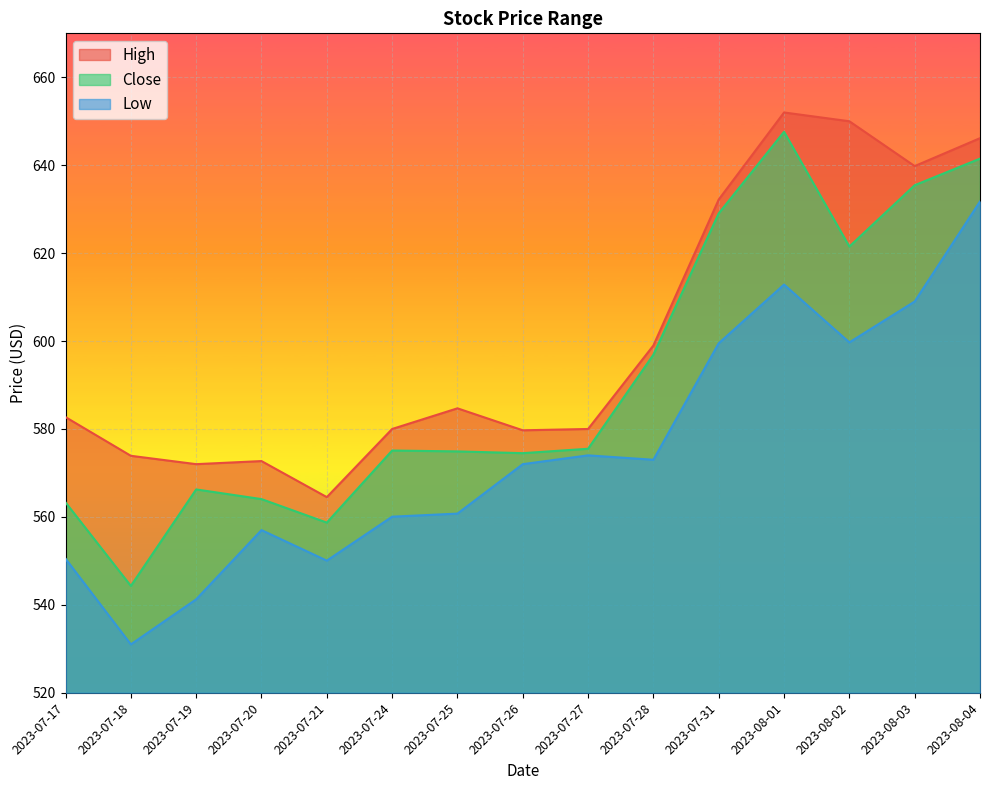

At which label does Close first exceed 575?

2023-07-24